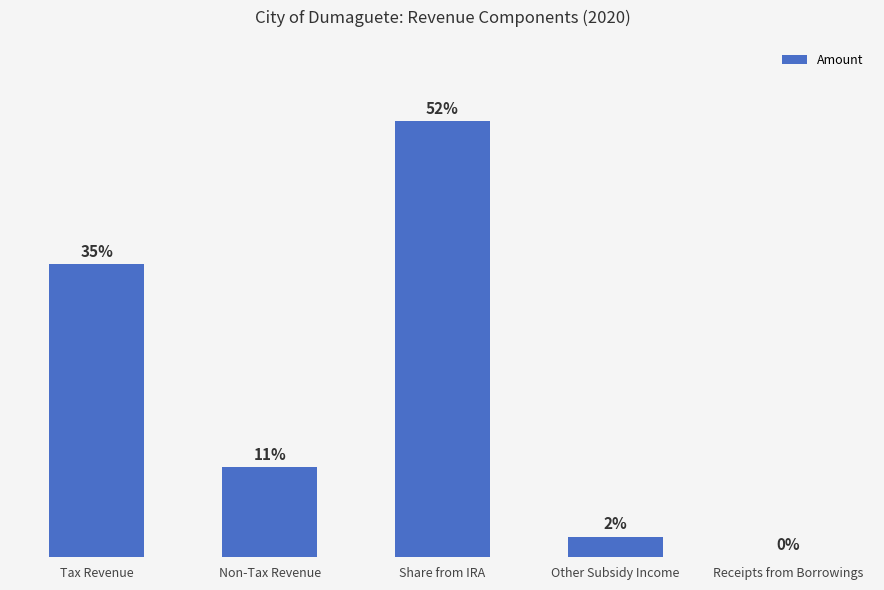

Reading right to left, what are all the values shown in this chart?

0.1	2.4	51.9	10.7	34.9